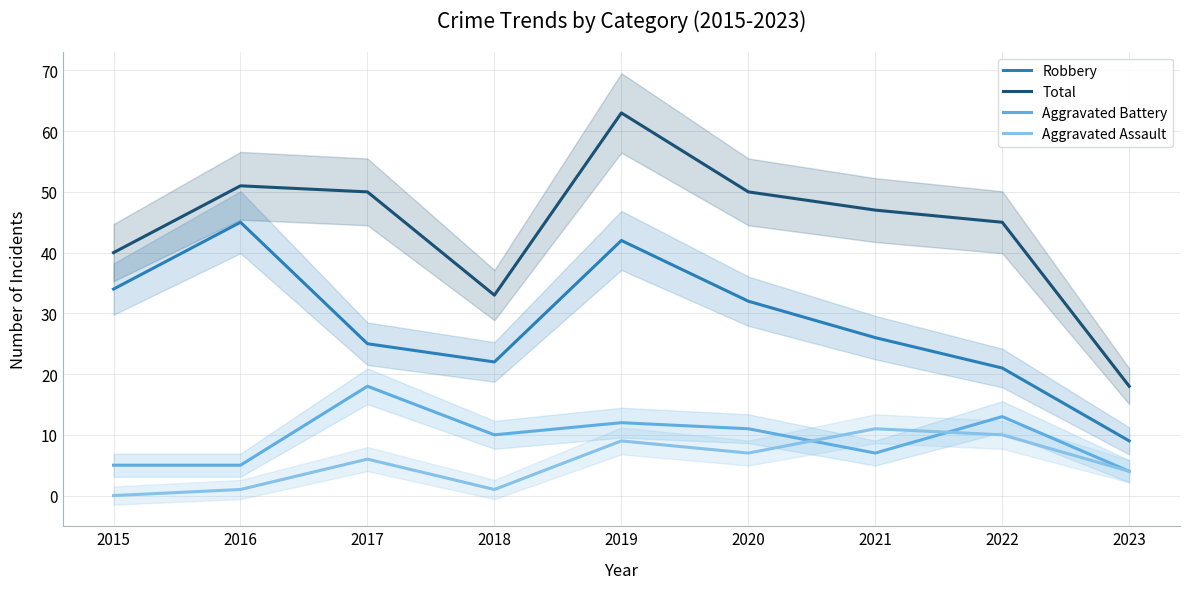

Reading left to right, extract all data points from this chart.

Robbery: 34	45	25	22	42	32	26	21	9
Total: 40	51	50	33	63	50	47	45	18
Aggravated Battery: 5	5	18	10	12	11	7	13	4
Aggravated Assault: 0	1	6	1	9	7	11	10	4